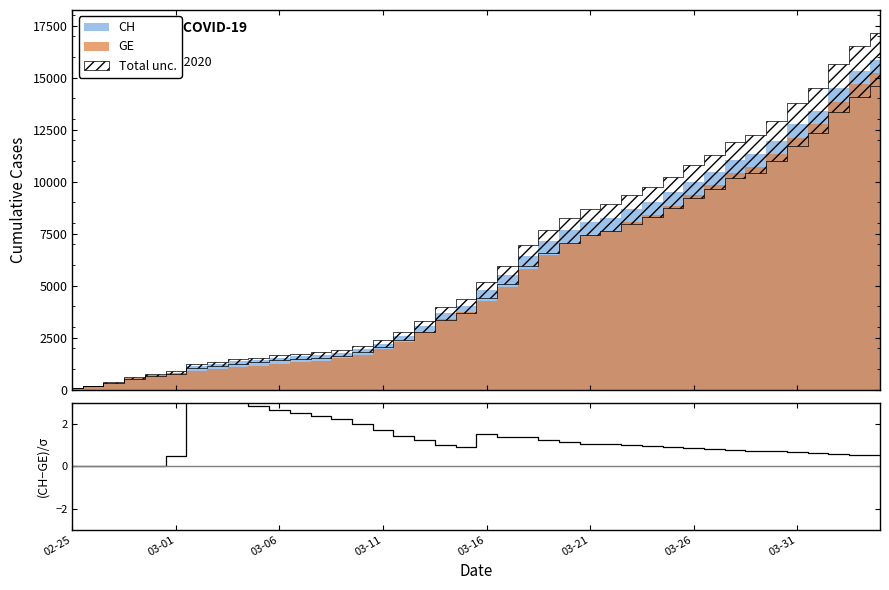

What is the label of the 22nd point from the right?

18